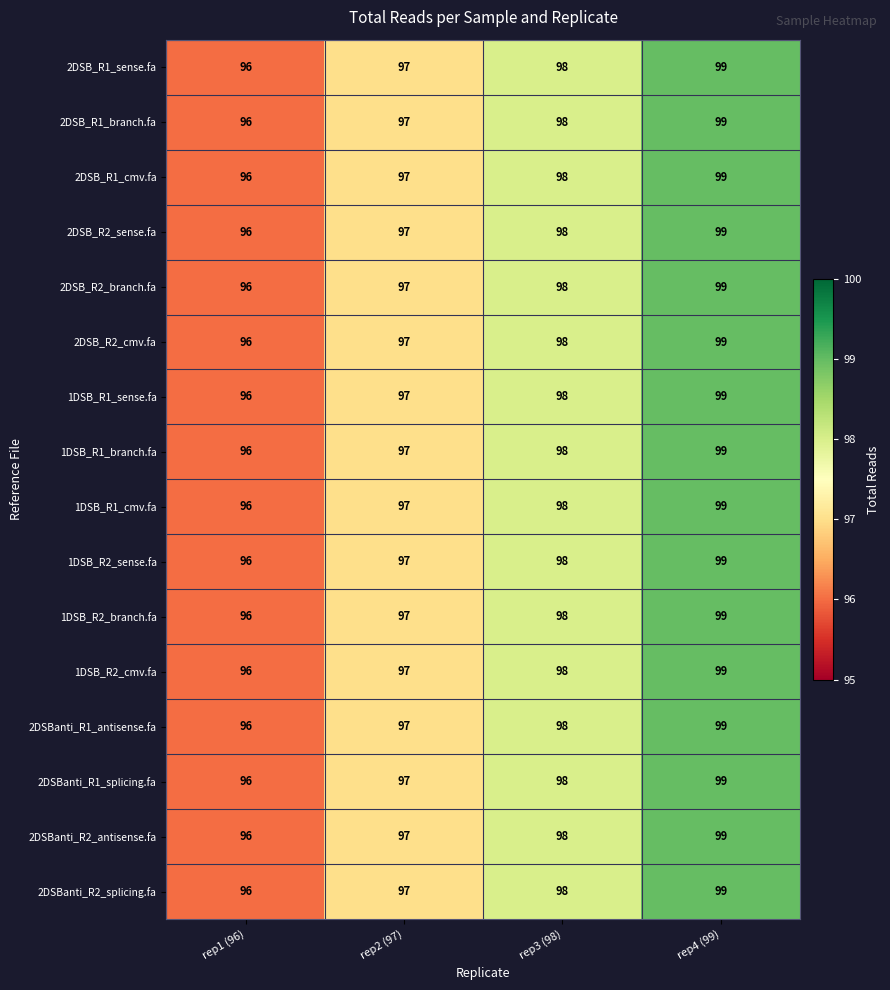

At which category is the sum across all series the highest?

rep4 (99)